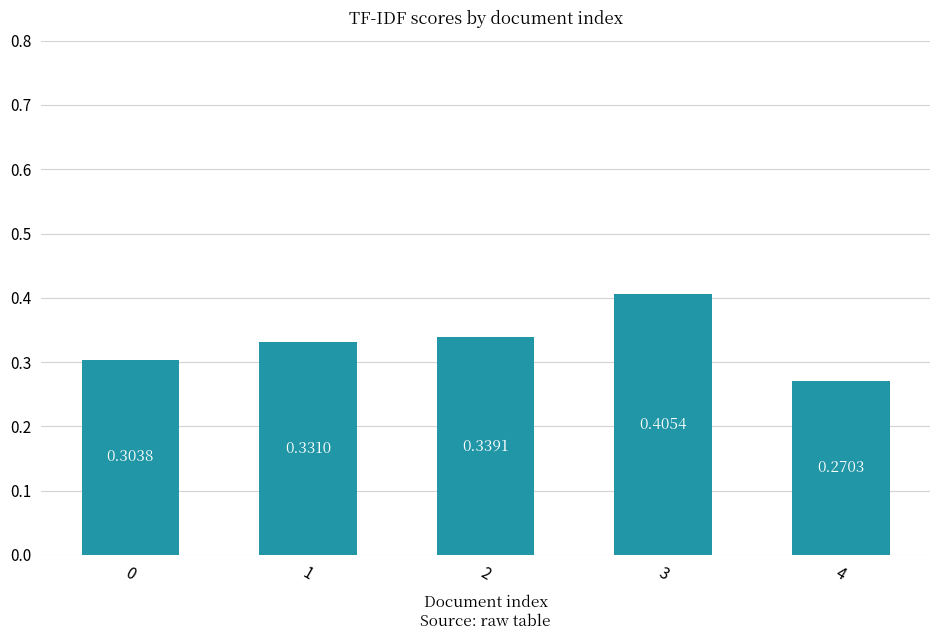

What is the difference between the maximum and minimum values?

0.1